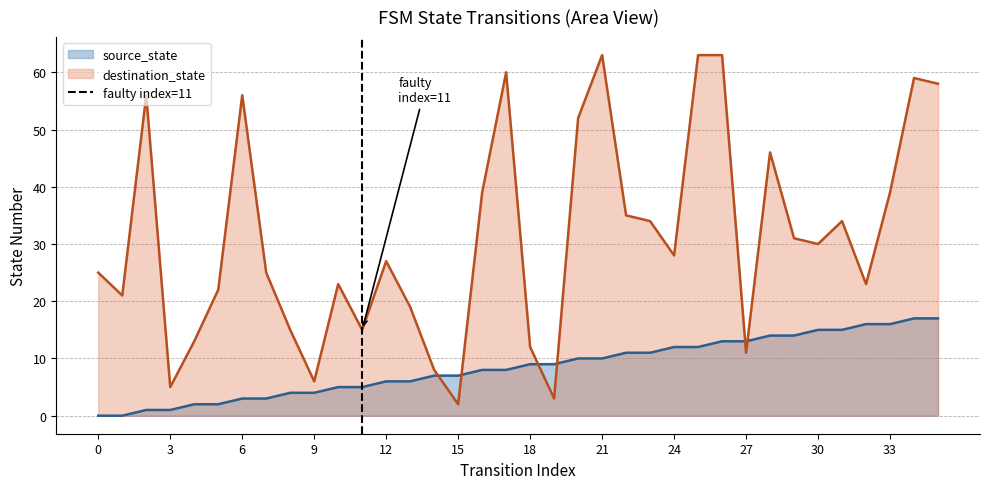

What is the highest value of the source_state series?

17